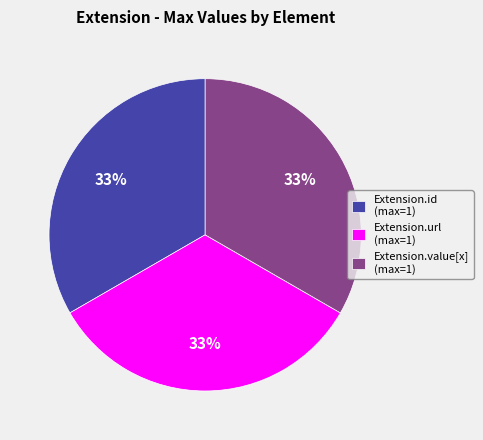

To the nearest percent, what is the combined percentage of Extension.url (max=1) and Extension.value[x] (max=1)?

67%